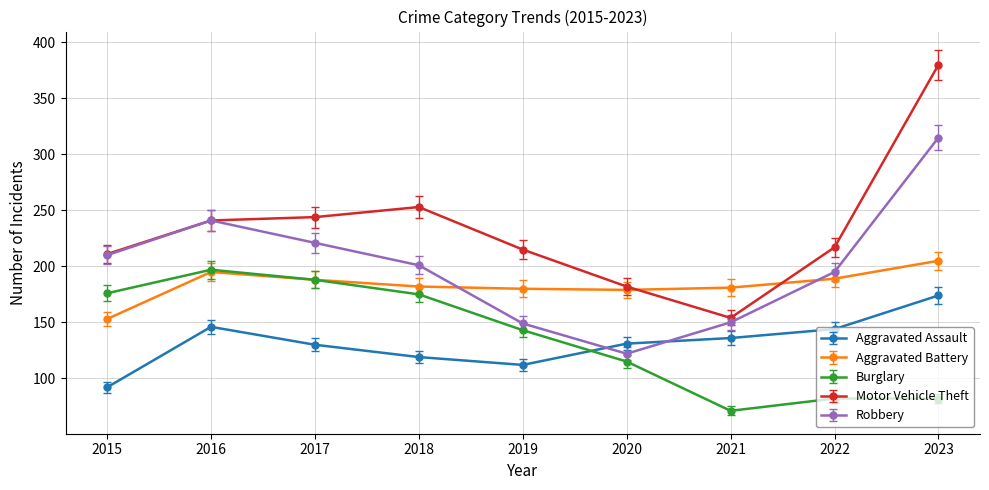

Count the number of categories in the chart.

9